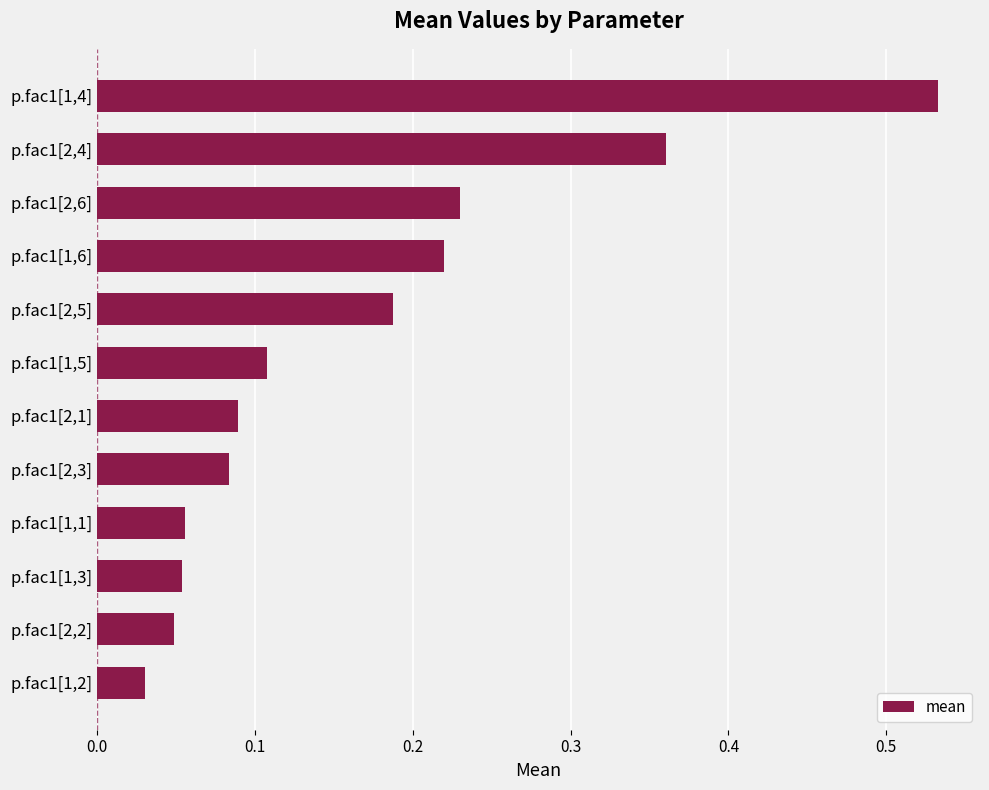

Where is the data nearest to the value 0?

p.fac1[1,2]